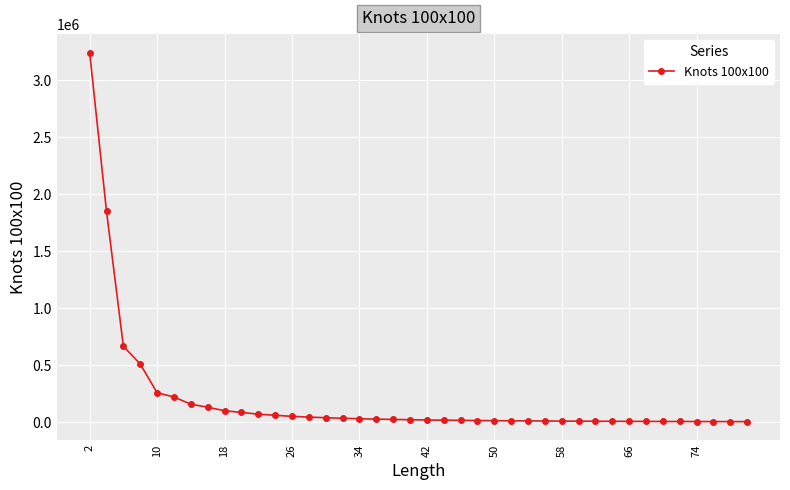

What is the average value?

194171